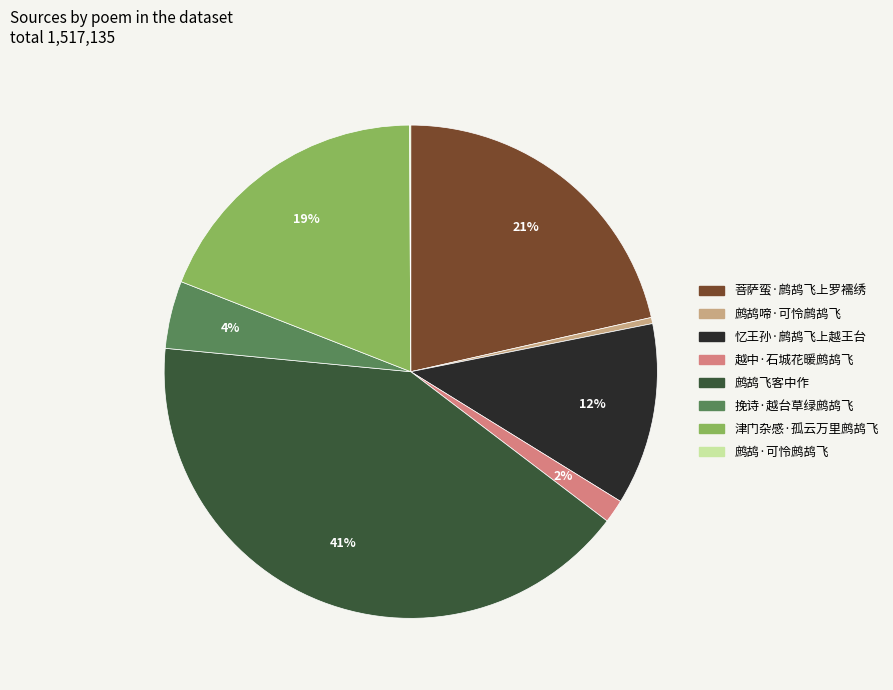

Does 鹧鸪飞客中作 represent more than half of the total?

No